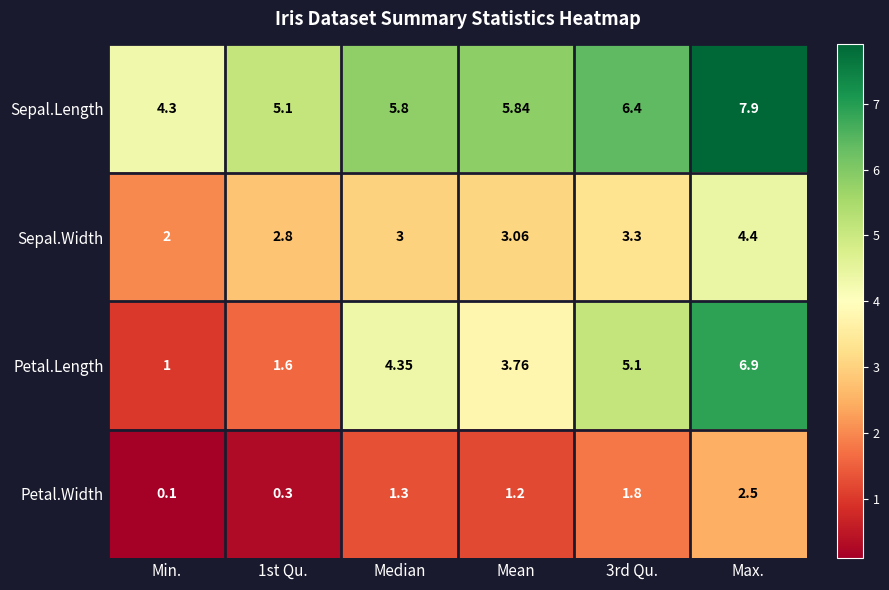

Which series has the largest range (max minus min)?

Petal.Length